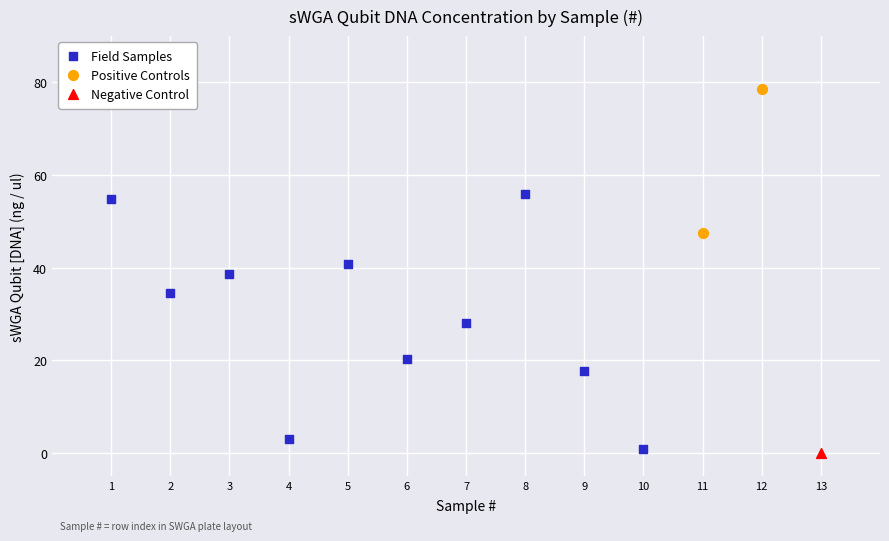

What are all the series names shown in the legend?

Field Samples, Positive Controls, Negative Control